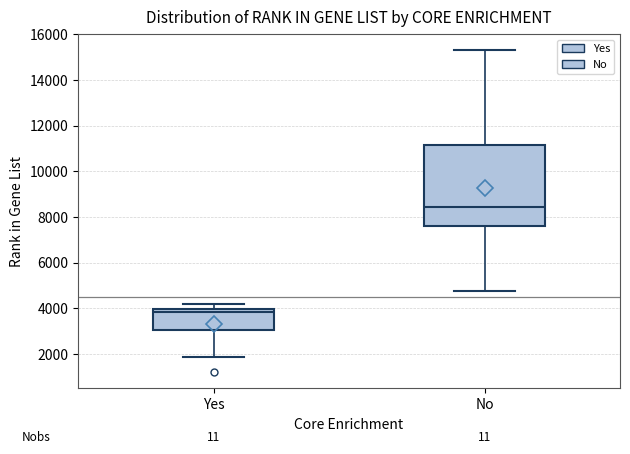

Reading left to right, read every box against the y-axis: the position of its median line, the range the box covers, and the ends of its whiskers. The values are not printed on the chart, so give them approximately, as read against the axis.

Yes: median 3800, box 3000 to 4000, whiskers 1800 to 4200
No: median 8400, box 7600 to 11200, whiskers 4800 to 15400